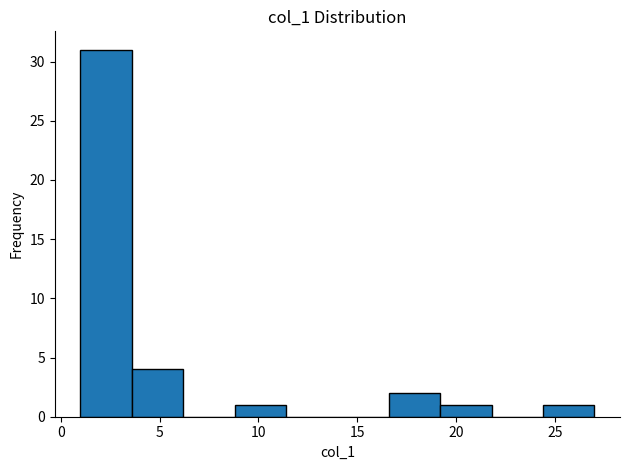

How tall is the bar that spans 8.8 to 11.4 on the x-axis? Neither the bar edges nor the heights are printed on the chart, so give them approximately, as read against the axes.

1